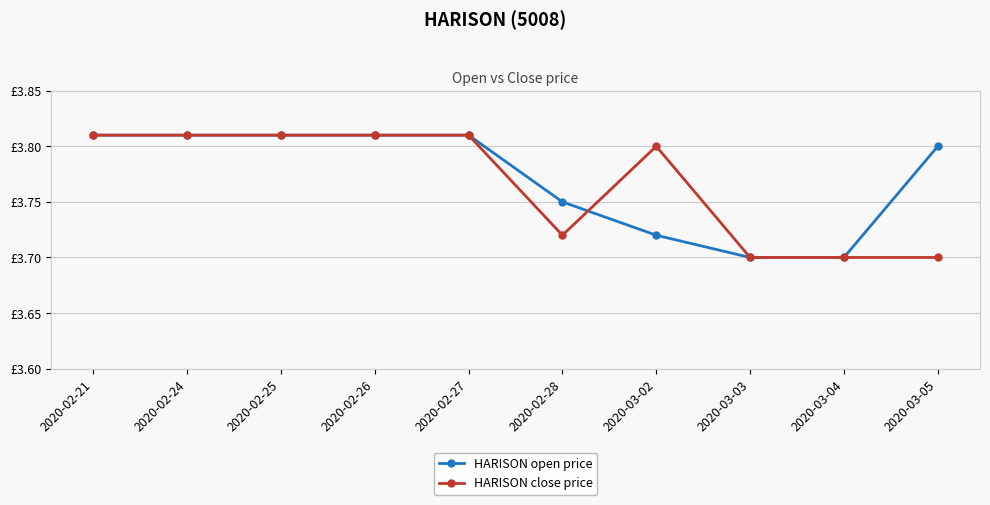

At which label is HARISON close price closest to 3?

2020-03-03